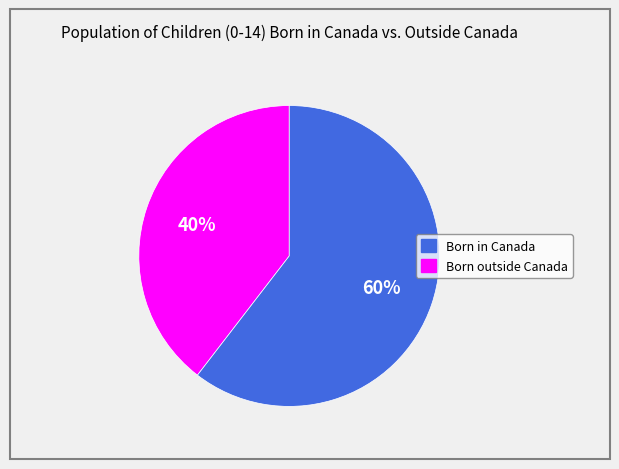

How many segments does this pie chart have?

2